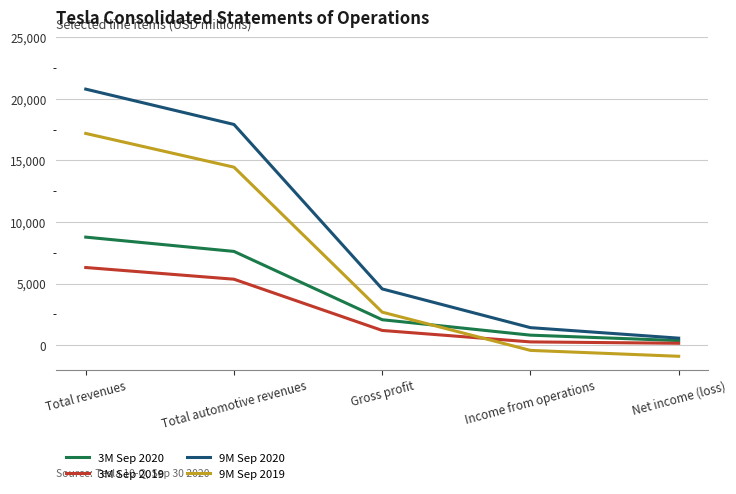

List the series in order of their peak value, highest first.

9M Sep 2020, 9M Sep 2019, 3M Sep 2020, 3M Sep 2019